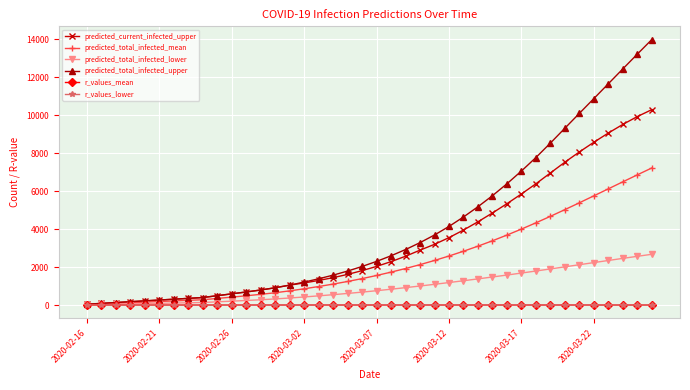

Which series has the largest total across all categories?

predicted_total_infected_upper